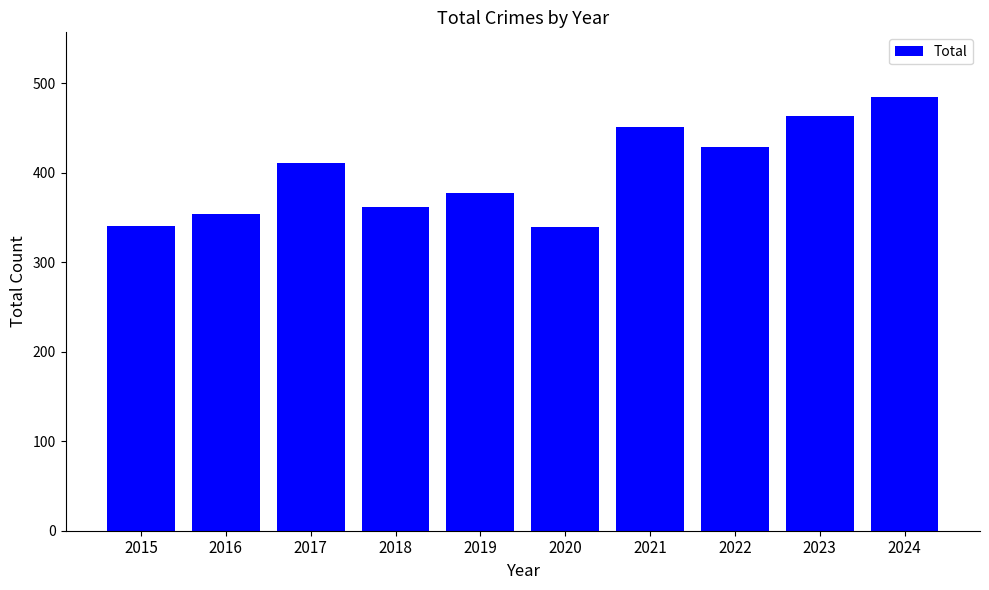

What is the value of the 4th bar from the left?

361